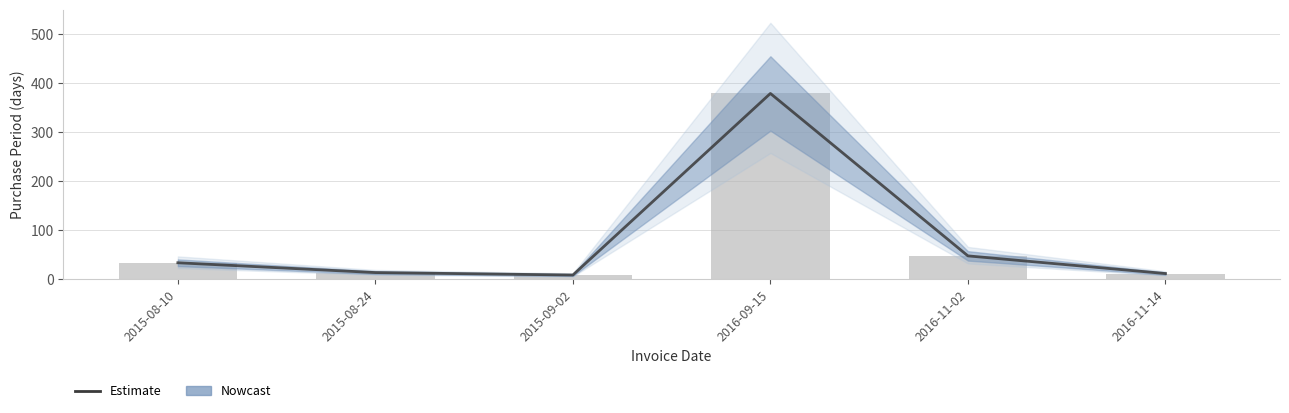

At which label is the value closest to 194?

2016-11-02